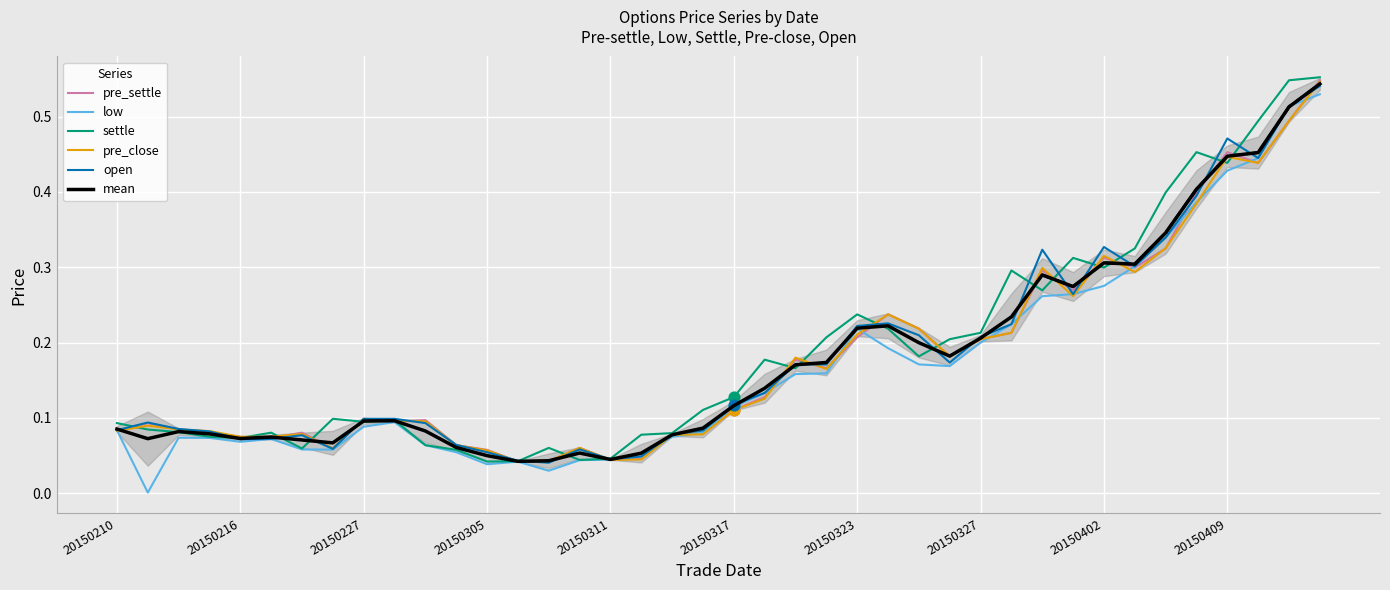

Which series has the largest total across all categories?

settle